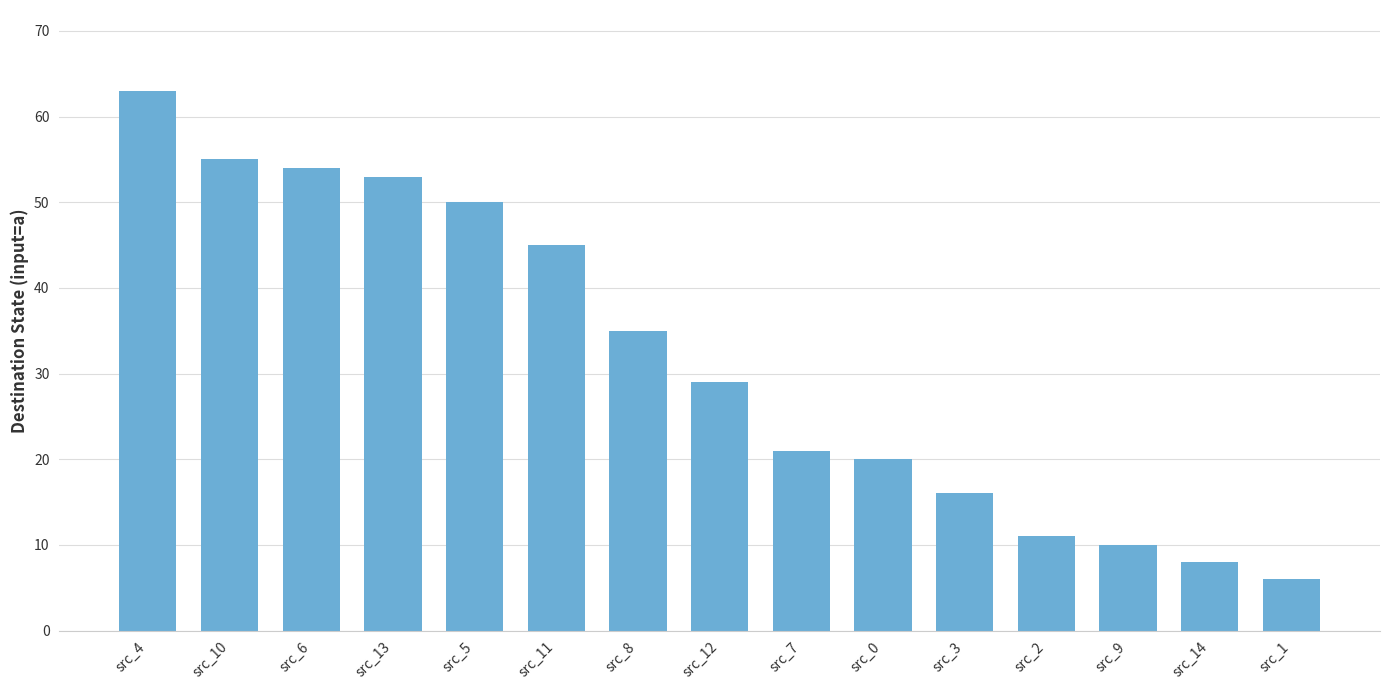

Which has a higher value, src_5 or src_13?

src_13